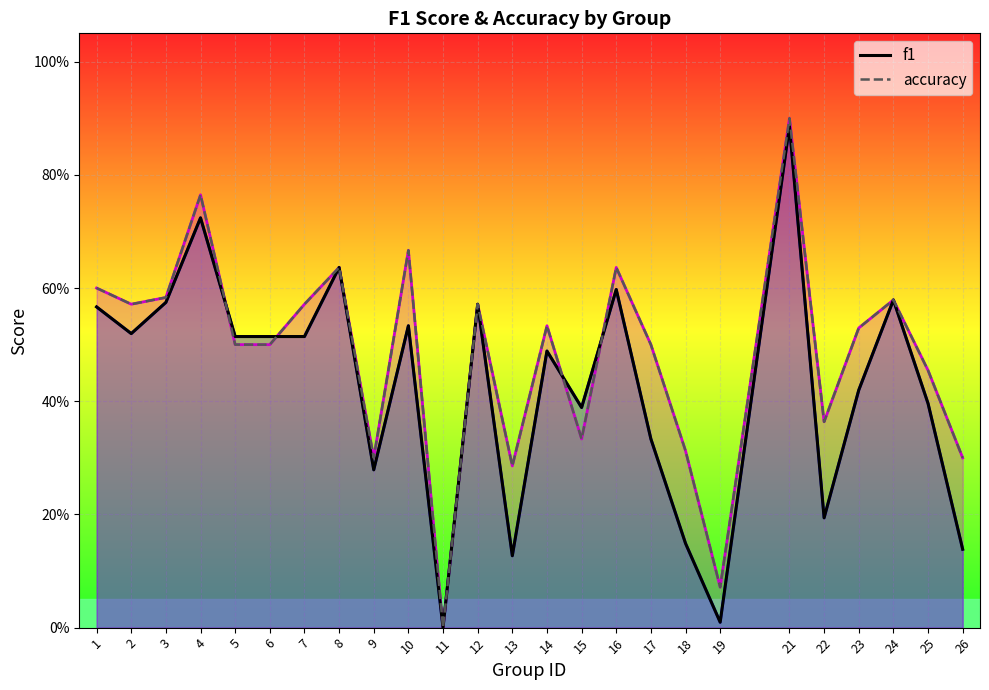

Reading left to right, list all the values displayed in this chart.

f1 (line): 0.6	0.5	0.6	0.7	0.5	0.5	0.5	0.6	0.3	0.5	0.0	0.6	0.1	0.5	0.4	0.6	0.3	0.1	0.0	0.9	0.2	0.4	0.6	0.4	0.1
accuracy (line): 0.6	0.6	0.6	0.8	0.5	0.5	0.6	0.6	0.3	0.7	0.0	0.6	0.3	0.5	0.3	0.6	0.5	0.3	0.1	0.9	0.4	0.5	0.6	0.5	0.3